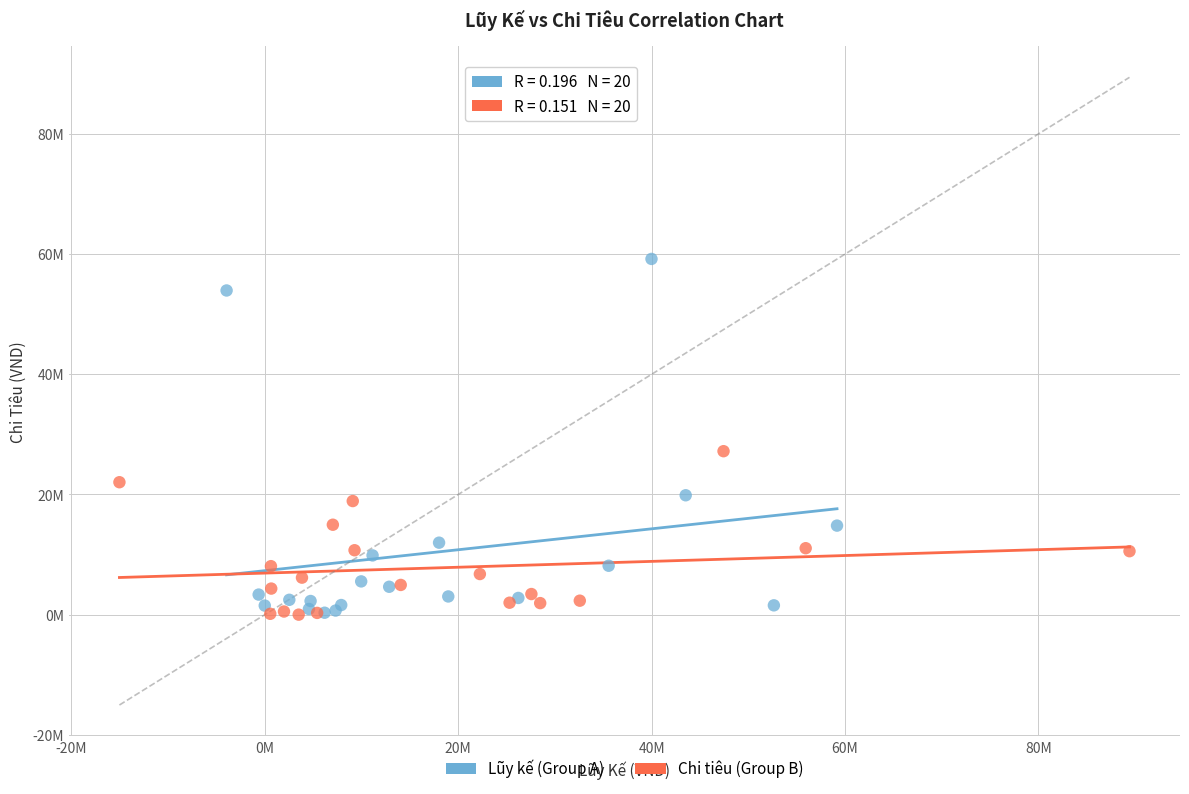

What are all the series names shown in the legend?

Lũy kế (Group A), Chi tiêu (Group B)